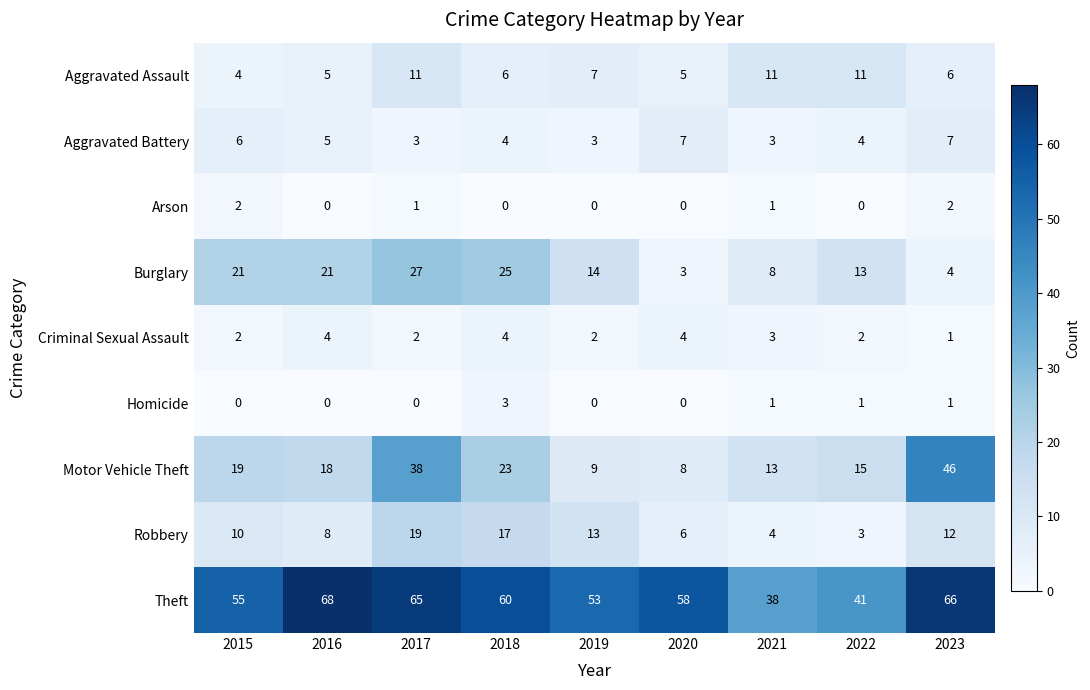

At 2022, list the series in order from smallest to largest.

Arson, Homicide, Criminal Sexual Assault, Robbery, Aggravated Battery, Aggravated Assault, Burglary, Motor Vehicle Theft, Theft